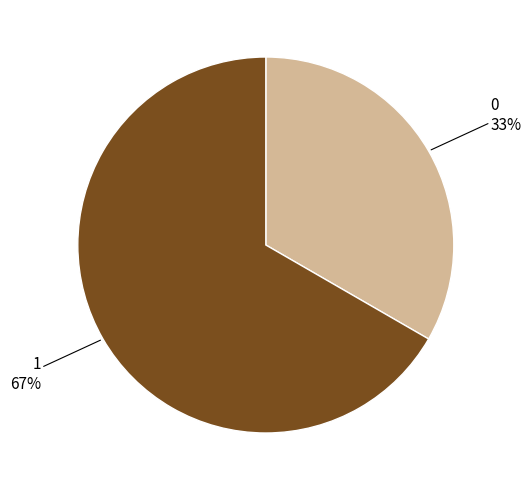

Does any single category account for the majority?

Yes